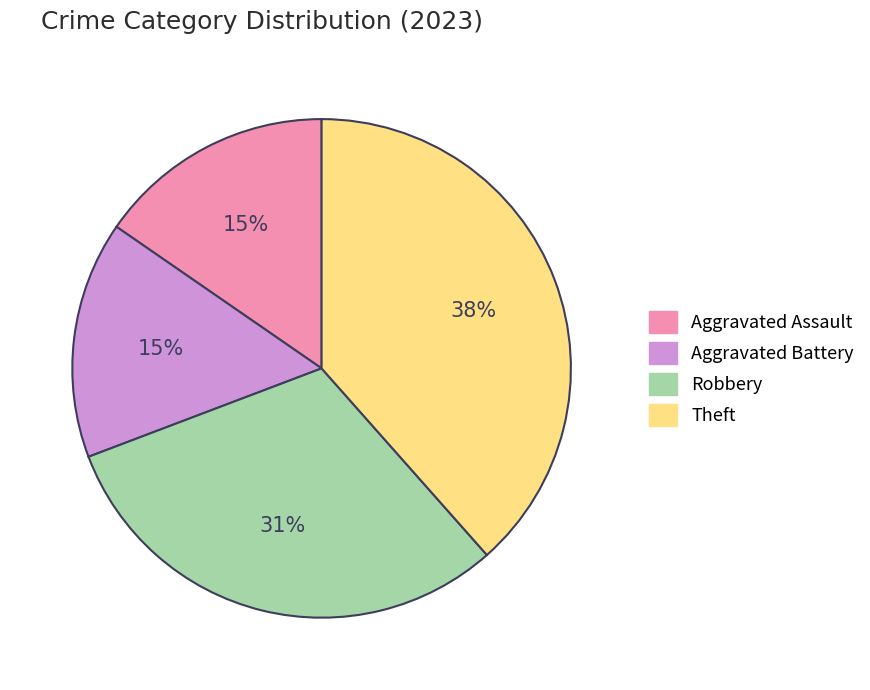

Between Robbery and Aggravated Battery, which is larger?

Robbery